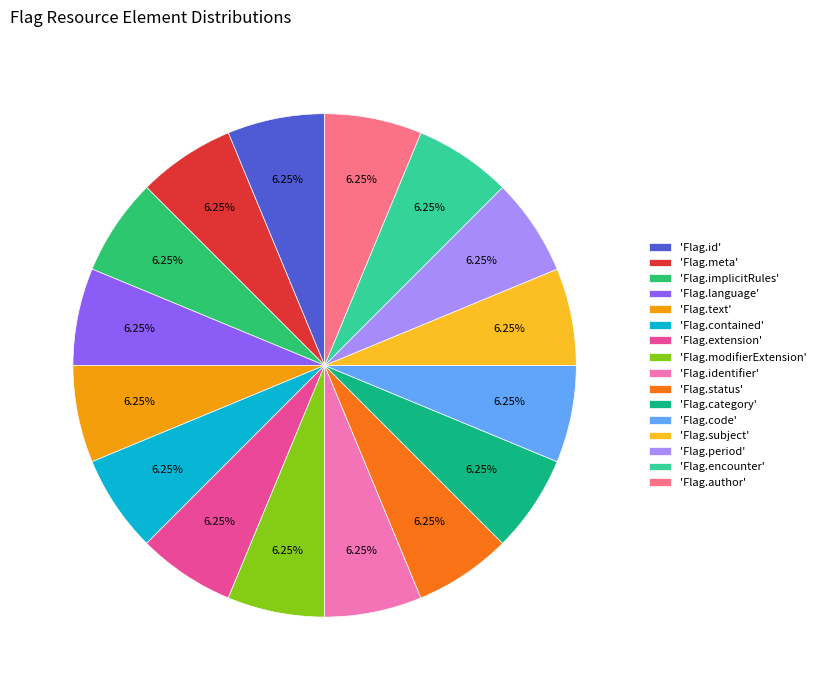

Is there any slice that represents more than half of the pie?

No